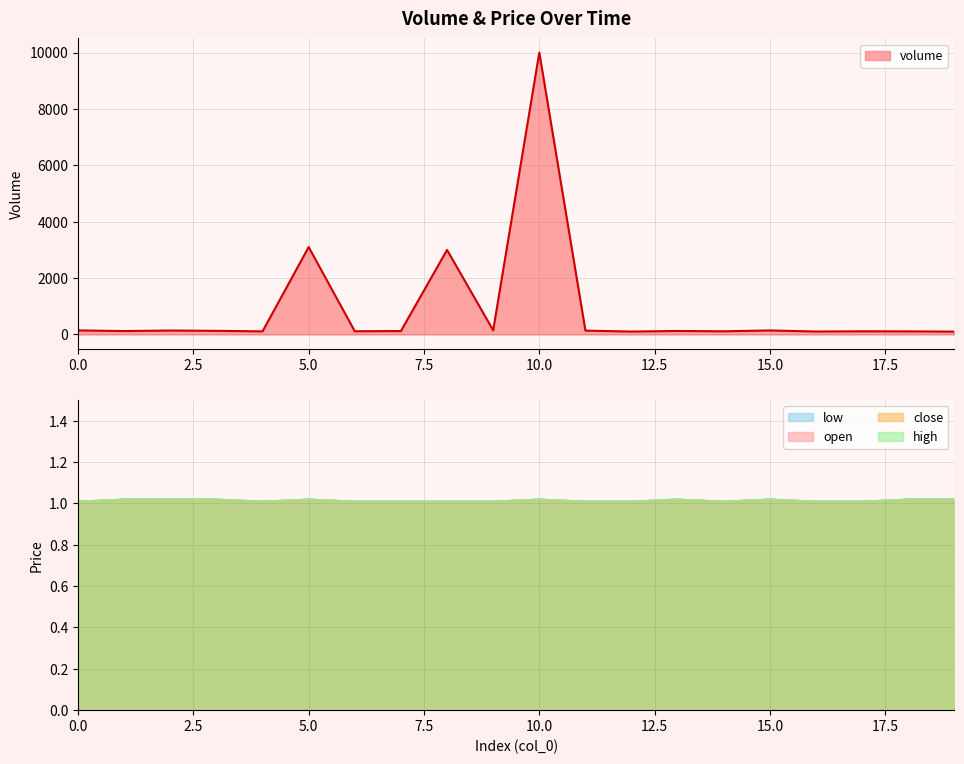

Which series has the largest range (max minus min)?

volume